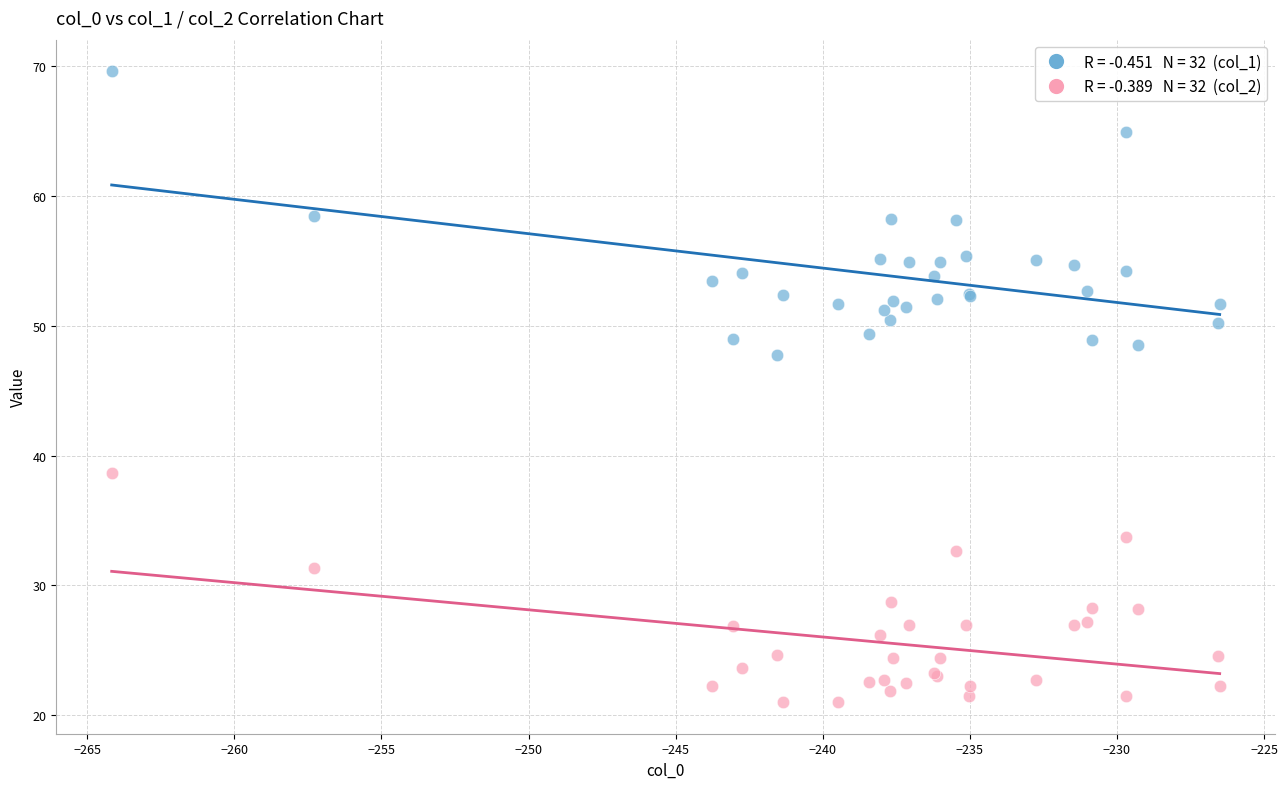

Across all series, what Y value is closest to 45?

47.7